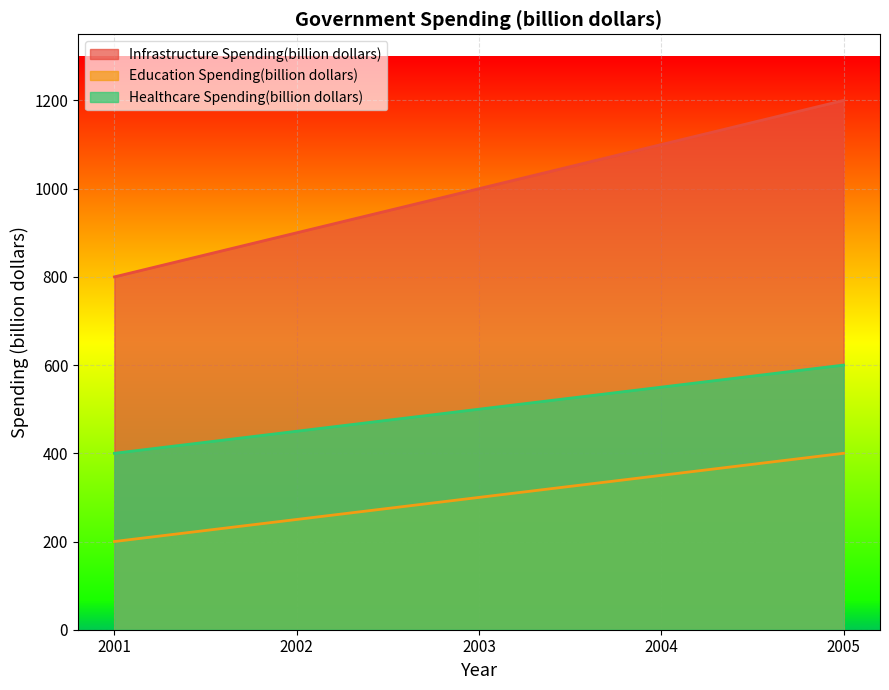

True or false: Healthcare Spending(billion dollars) and Infrastructure Spending(billion dollars) cross at least once.

False